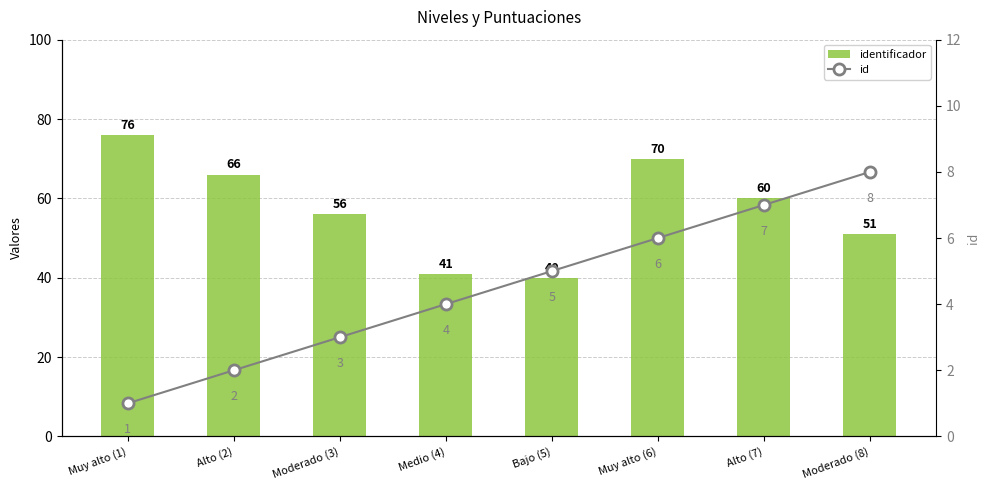

At Bajo (5), list the series in order from smallest to largest.

id, identificador